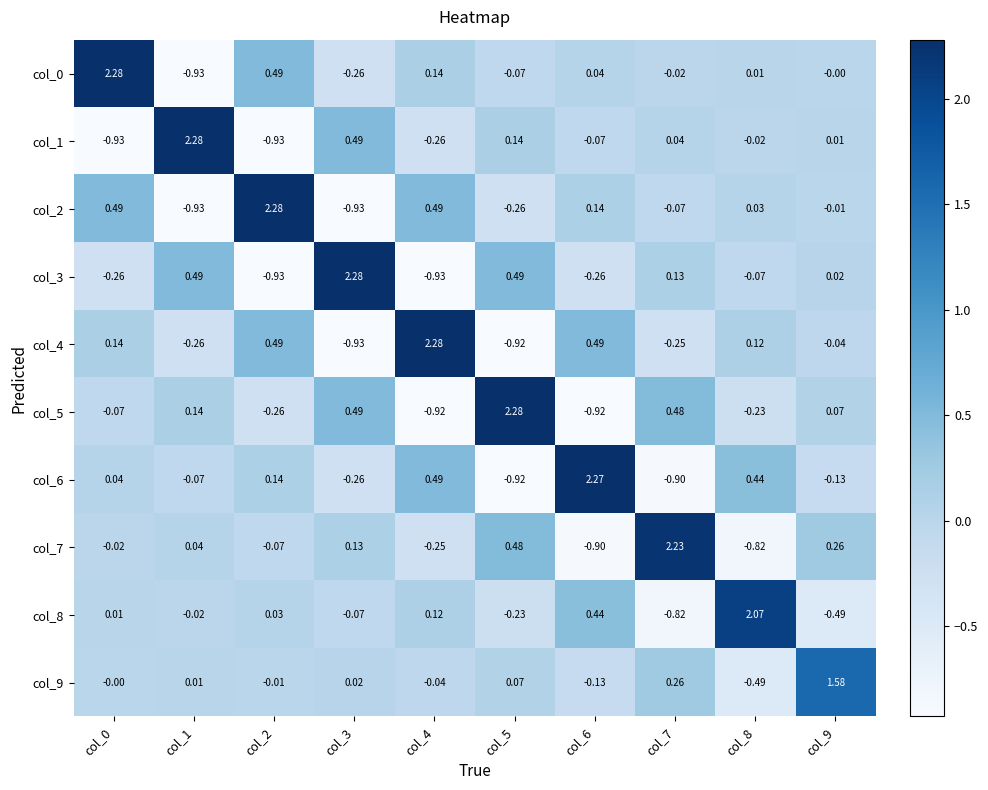

How many values in the col_4 series are below 0?

5